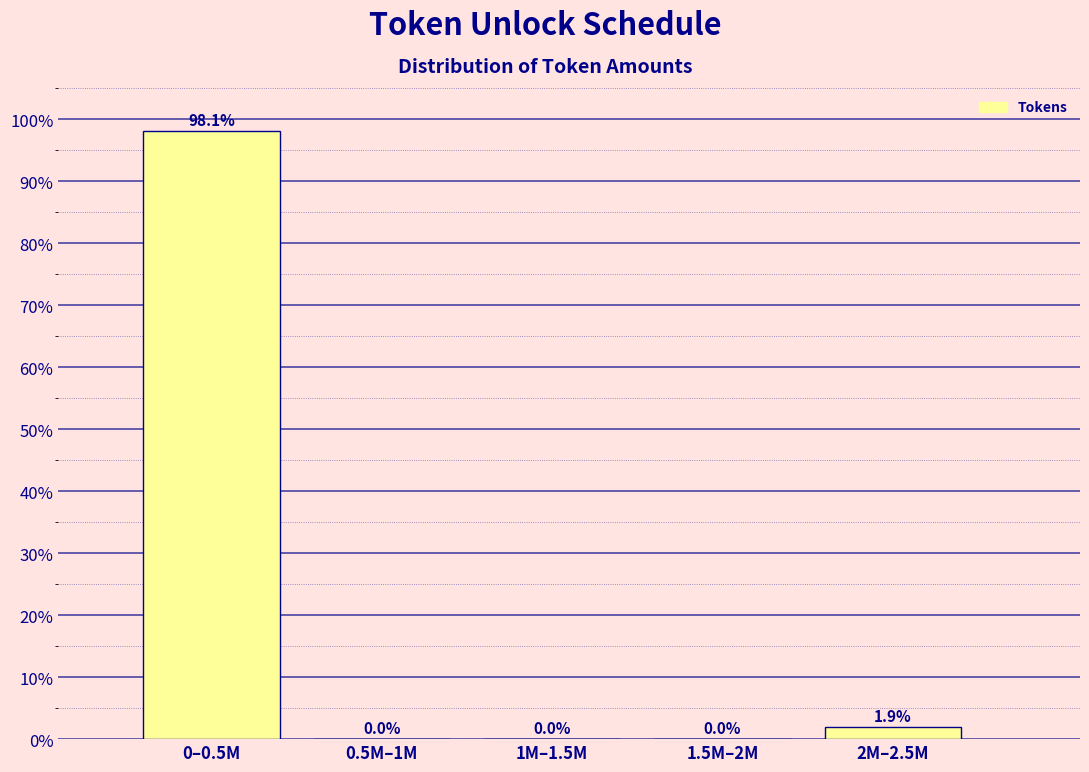

Reading left to right, transcribe all the data shown in this chart.

0–0.5M=98.1	0.5M–1M=0.0	1M–1.5M=0.0	1.5M–2M=0.0	2M–2.5M=1.9